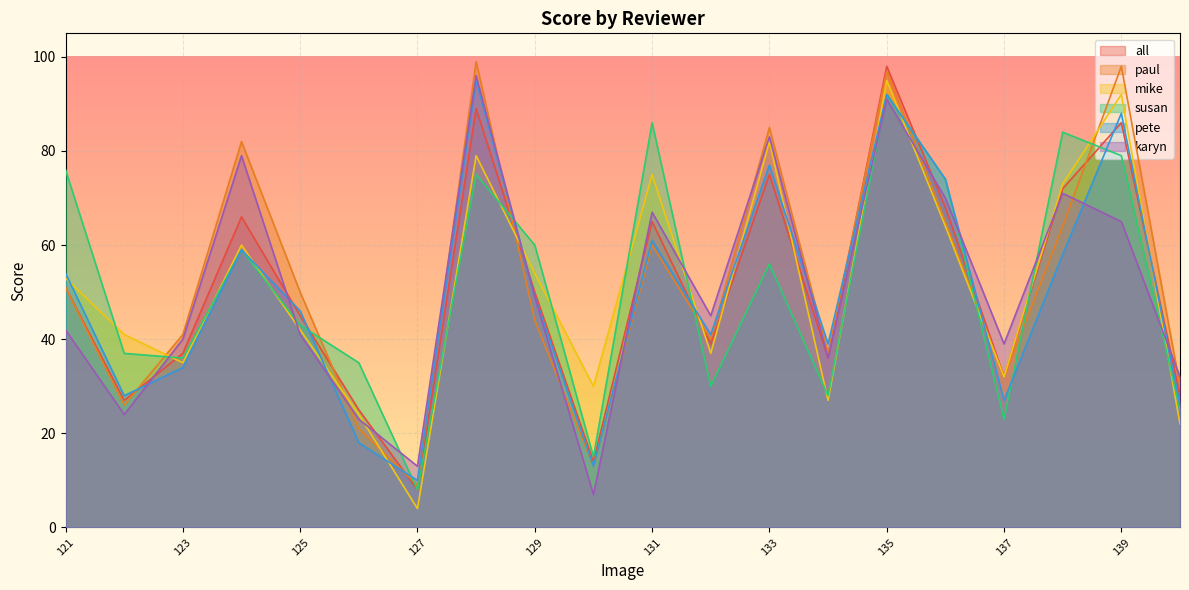

Reading right to left, list all the values displayed in this chart.

all: 140=28	139=86	138=72	137=32	136=68	135=98	134=36	133=75	132=39	131=65	130=14	129=50	128=89	127=8	126=25	125=45	124=66	123=37	122=27	121=51
paul: 140=30	139=98	138=64	137=32	136=65	135=97	134=37	133=85	132=40	131=60	130=13	129=44	128=99	127=9	126=21	125=50	124=82	123=41	122=26	121=51
mike: 140=22	139=92	138=73	137=32	136=64	135=95	134=27	133=82	132=37	131=75	130=30	129=54	128=79	127=4	126=24	125=42	124=60	123=35	122=41	121=53
susan: 140=25	139=79	138=84	137=23	136=74	135=92	134=28	133=56	132=30	131=86	130=15	129=60	128=75	127=8	126=35	125=43	124=59	123=36	122=37	121=76
pete: 140=26	139=88	138=58	137=27	136=74	135=92	134=39	133=77	132=41	131=61	130=13	129=49	128=95	127=10	126=18	125=46	124=59	123=34	122=28	121=54
karyn: 140=32	139=65	138=71	137=39	136=70	135=91	134=36	133=83	132=45	131=67	130=7	129=49	128=96	127=13	126=23	125=41	124=79	123=40	122=24	121=42